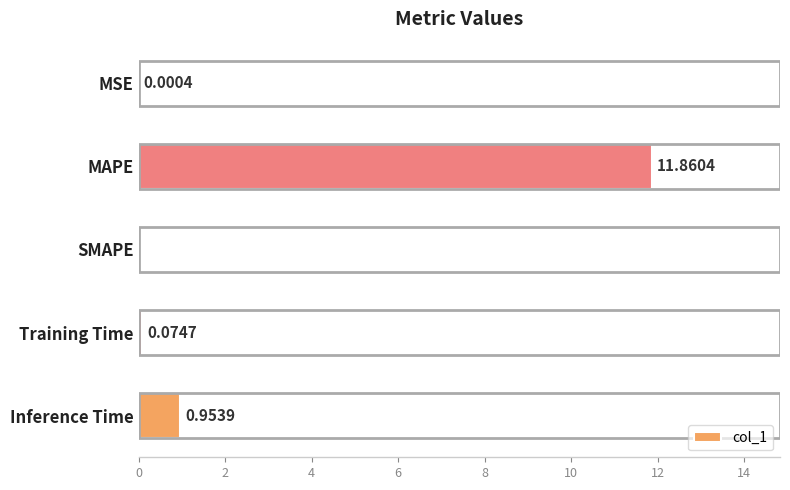

What is the sum of all values?

12.9